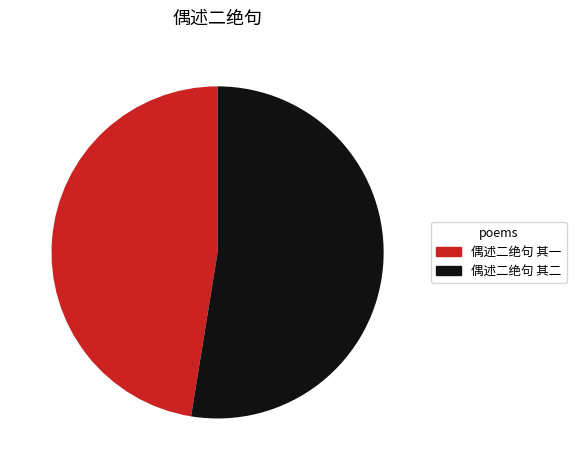

Between 偶述二绝句 其二 and 偶述二绝句 其一, which is larger?

偶述二绝句 其二